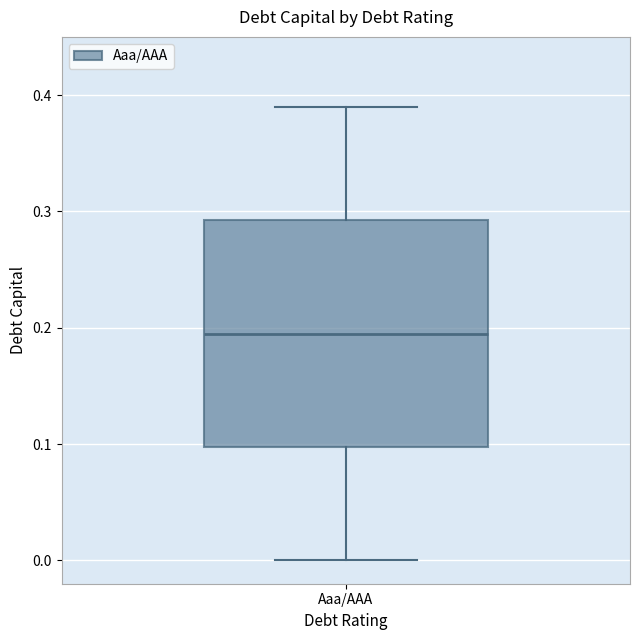

Read this box plot against the y-axis: the position of the median line, the range covered by the box, and the ends of both whiskers. The values are not printed on the chart, so give them approximately, as read against the axis.

median 0.20, box 0.10 to 0.29, whiskers 0.00 to 0.39